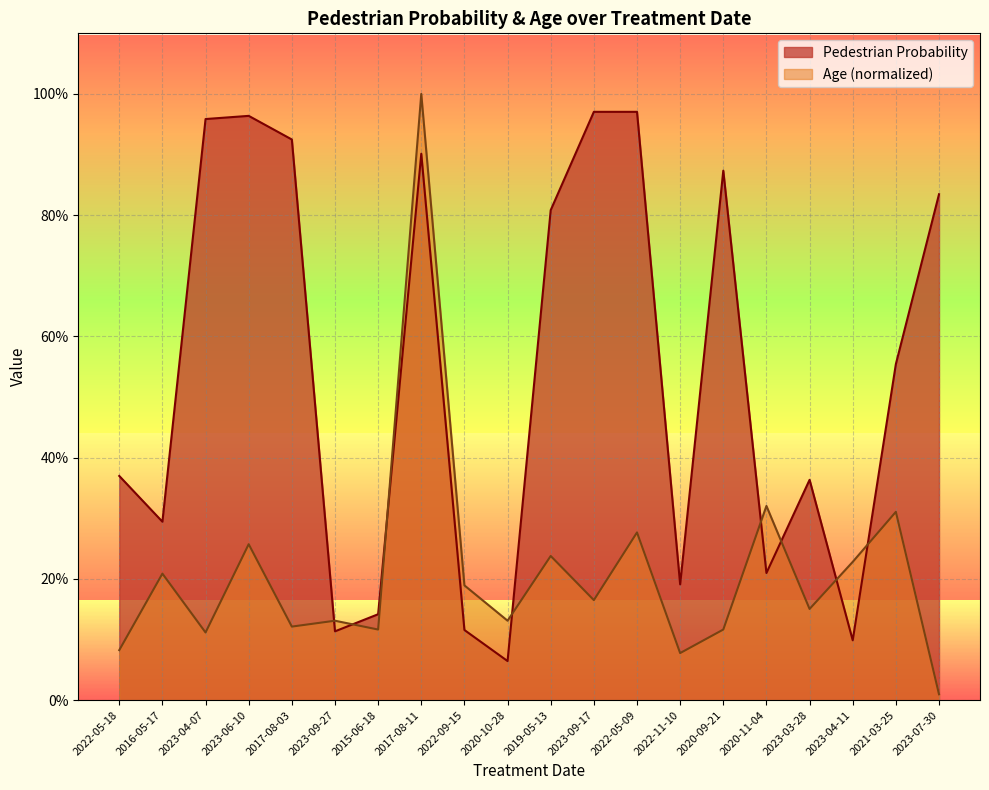

Where do Age and Pedestrian Probability first cross each other?

2017-08-03 and 2023-09-27